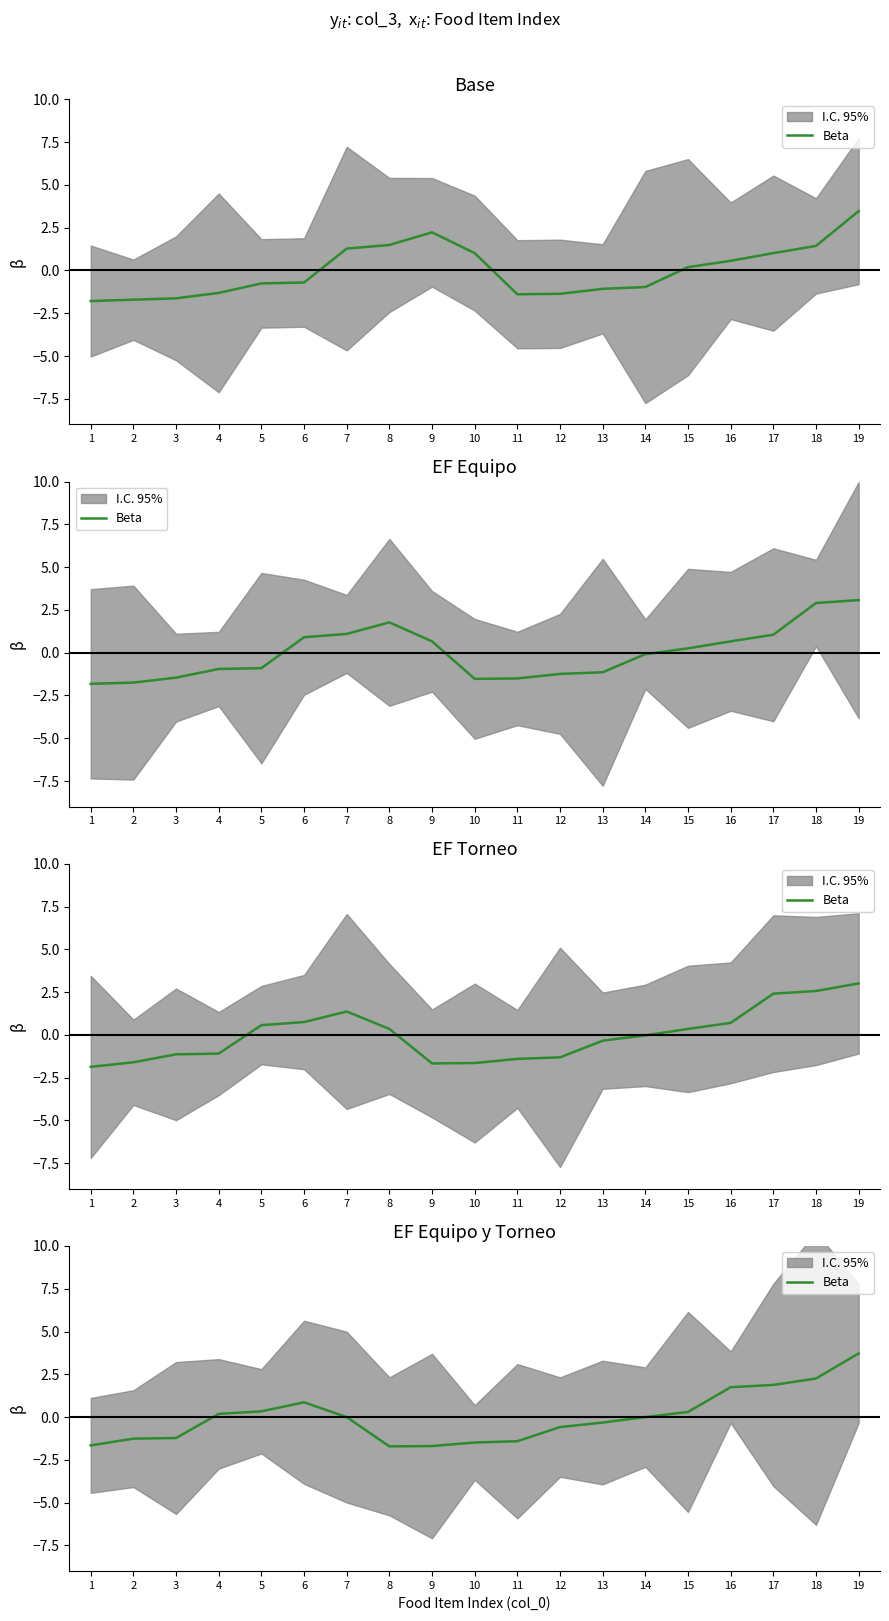

Where is the first local maximum?

6